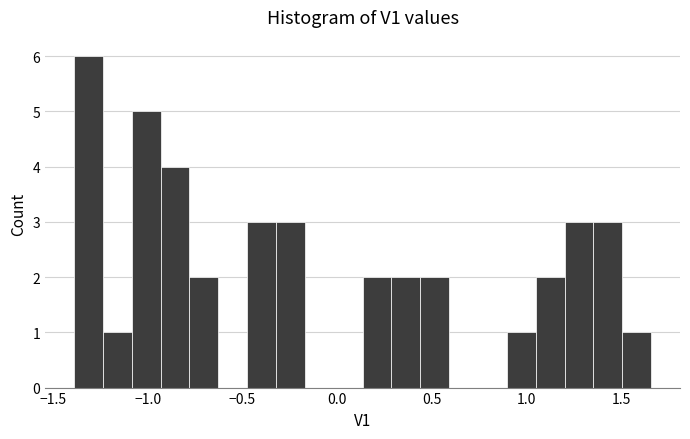

Read against the x-axis, roughly where is the centre of the tallest bar?

-1.30